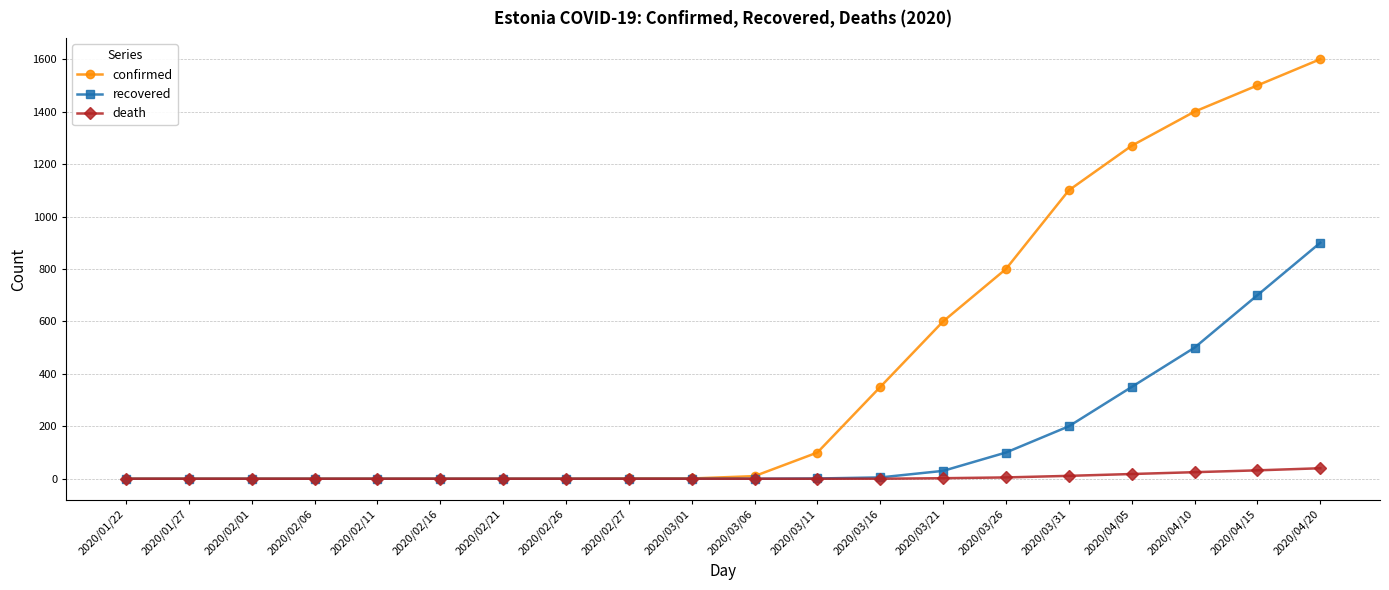

Rank the series by their maximum value, from lowest to highest.

death, recovered, confirmed